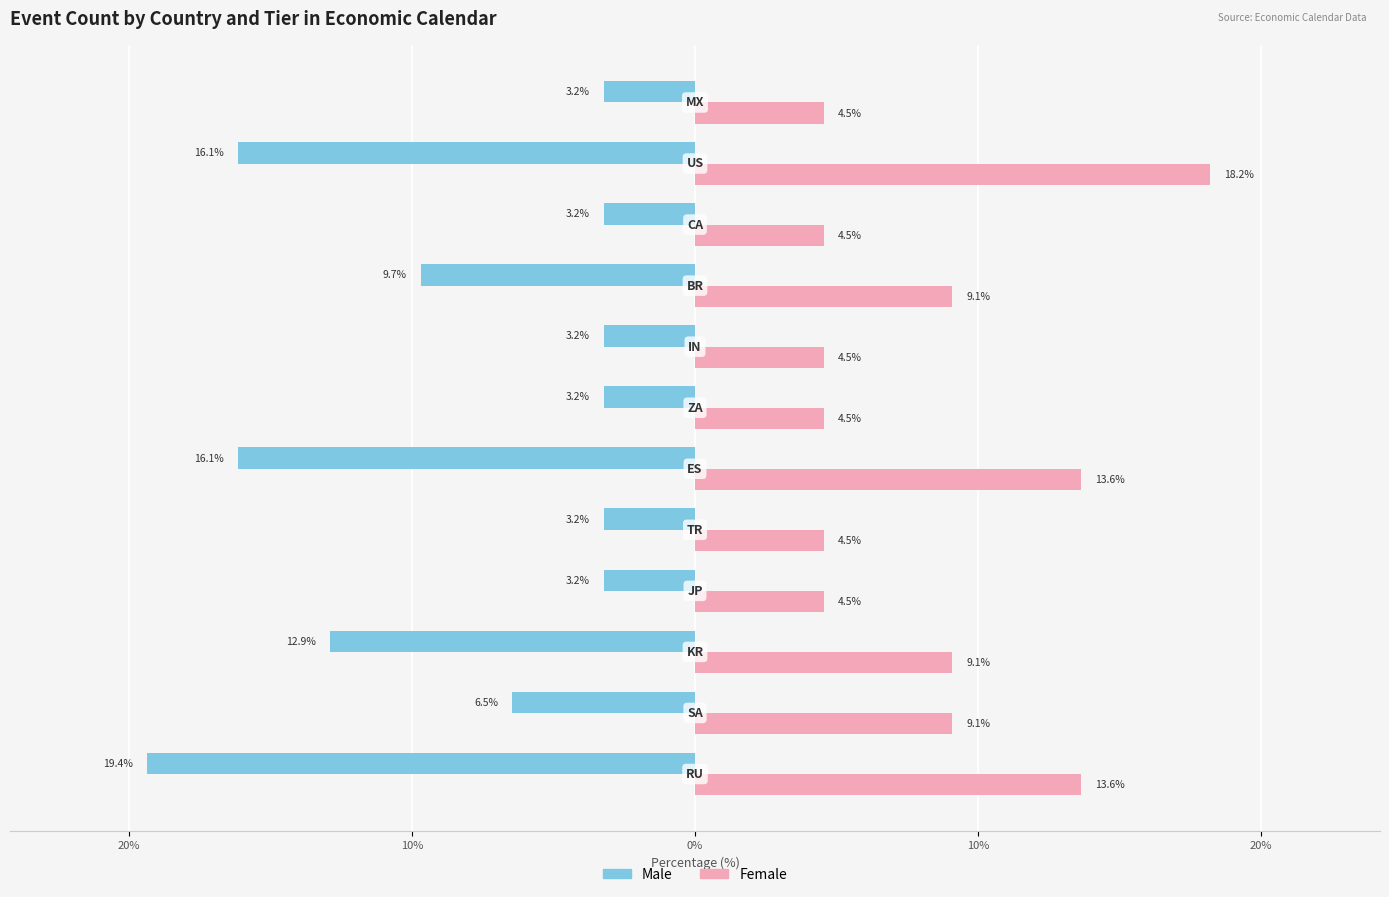

What is the lowest value of the Female series?

4.5